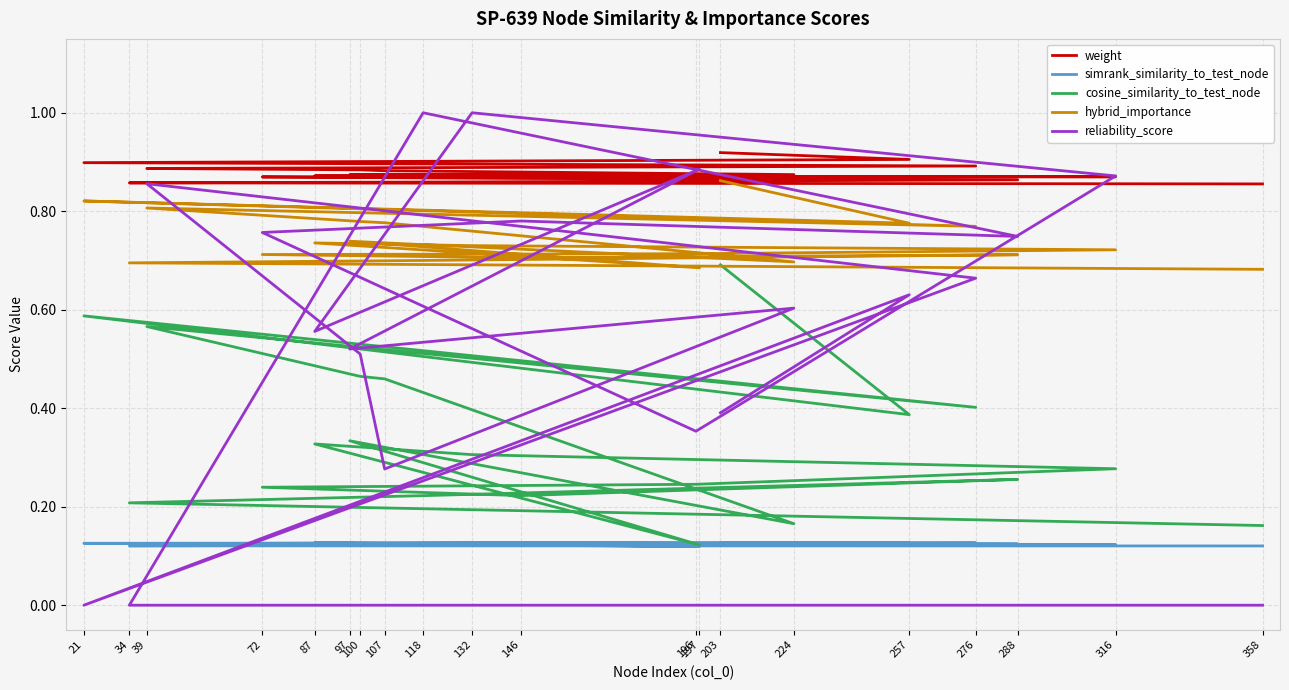

What are all the series names shown in the legend?

weight, simrank_similarity_to_test_node, cosine_similarity_to_test_node, hybrid_importance, reliability_score